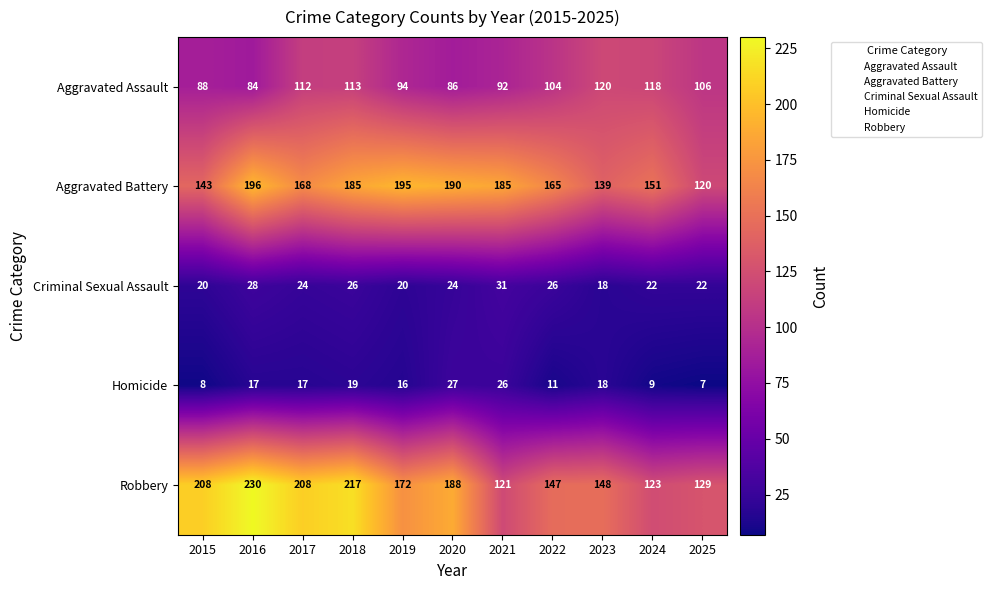

At how many categories does at least one series exceed 130?

10